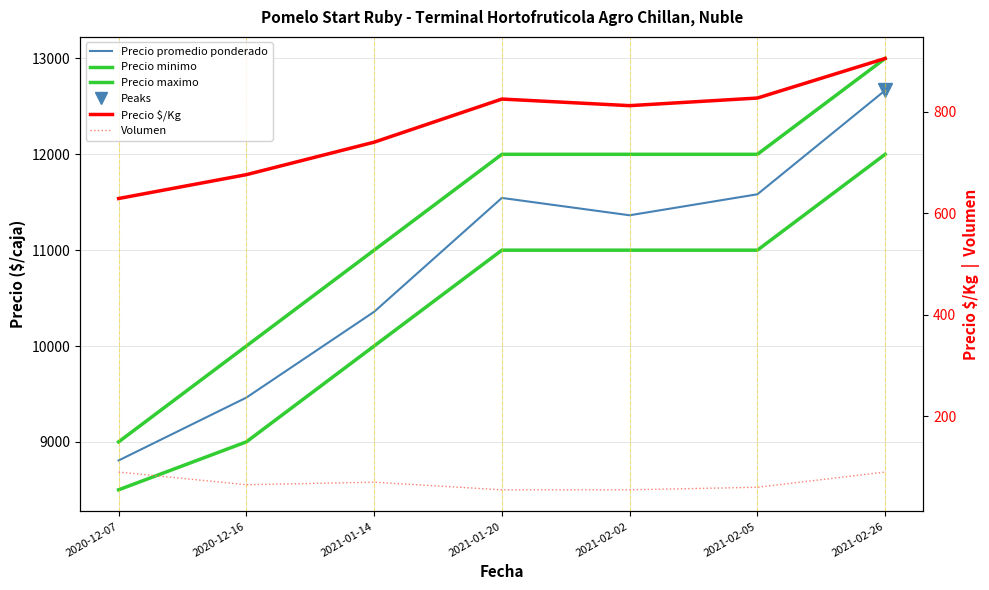

What is the value of the Precio minimo point at the 5th from the left?

11000